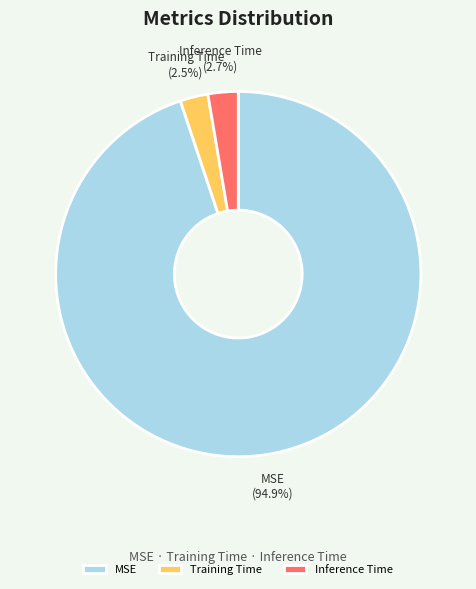

Is there any slice that represents more than half of the pie?

Yes